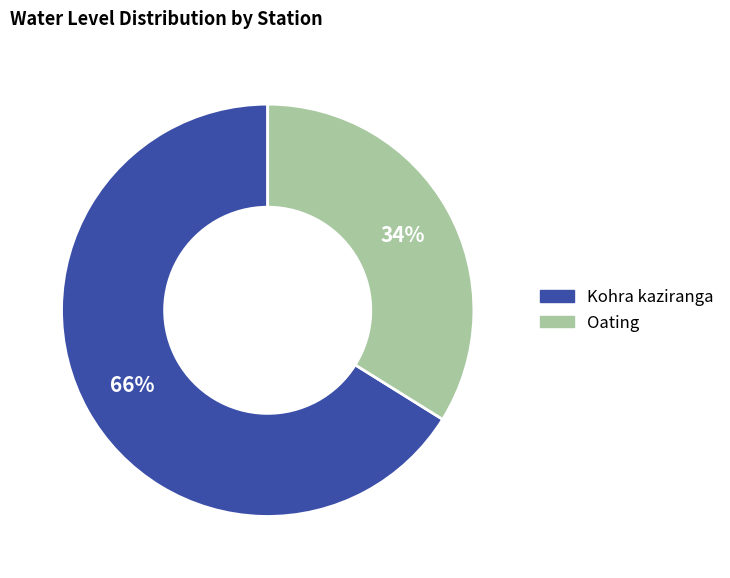

Is there any slice that represents more than half of the pie?

Yes